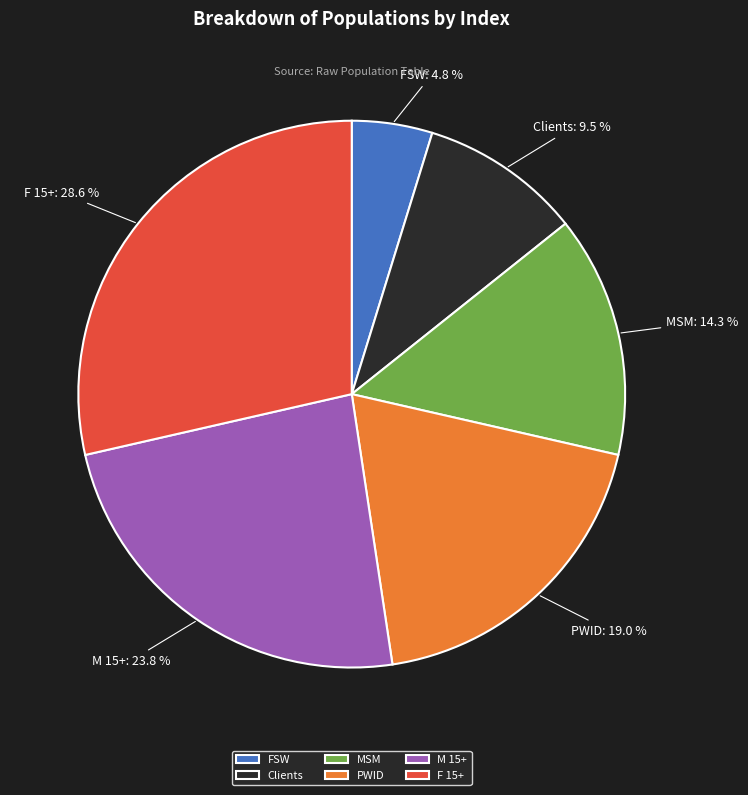

Rank the categories by value from lowest to highest.

FSW, Clients, MSM, PWID, M 15+, F 15+